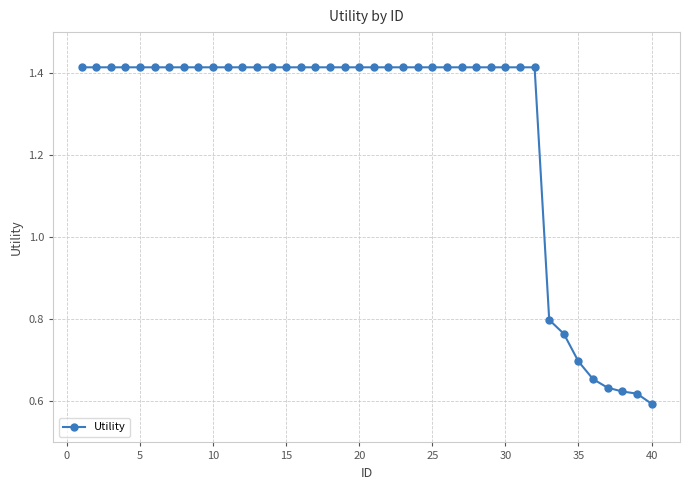

How many values are between 1 and 2?

32